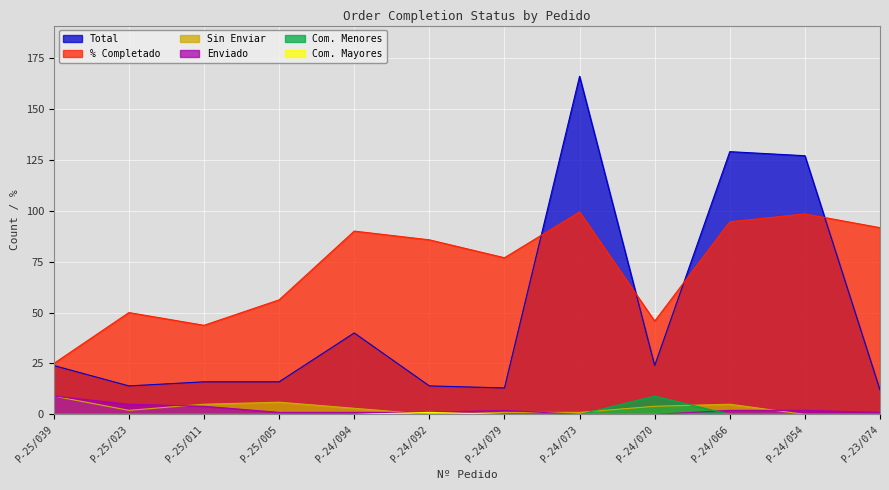

What is the total value across all series at P-24/070?

82.8